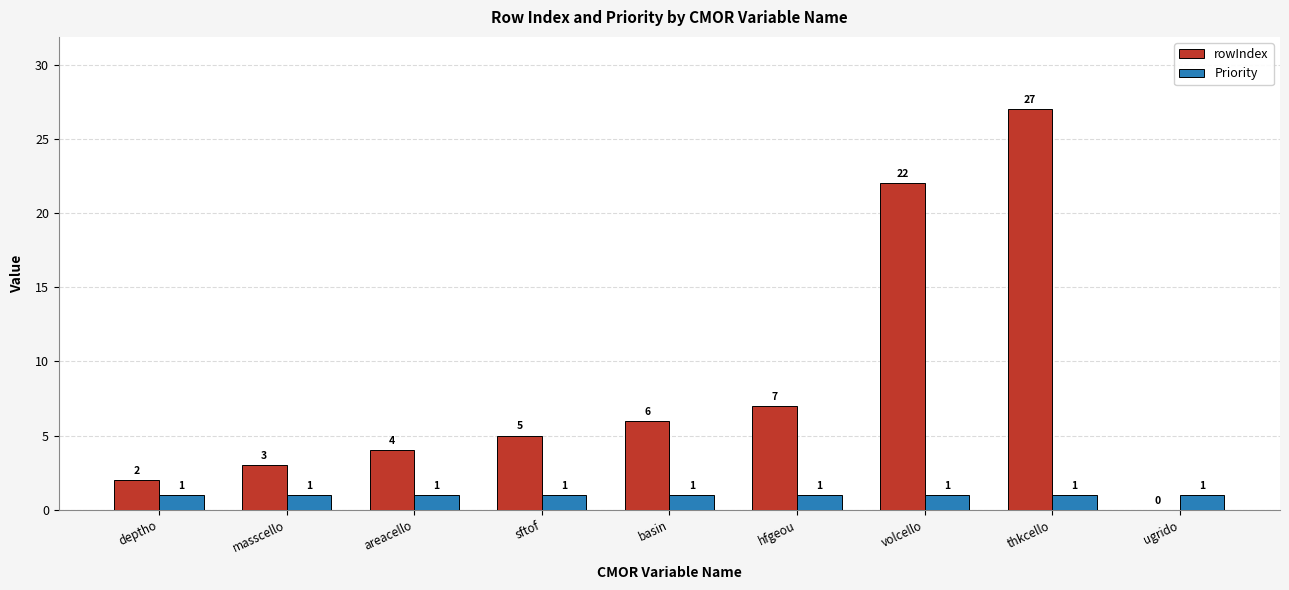

Reading left to right, list all the values displayed in this chart.

rowIndex: 2	3	4	5	6	7	22	27	0
Priority: 1	1	1	1	1	1	1	1	1